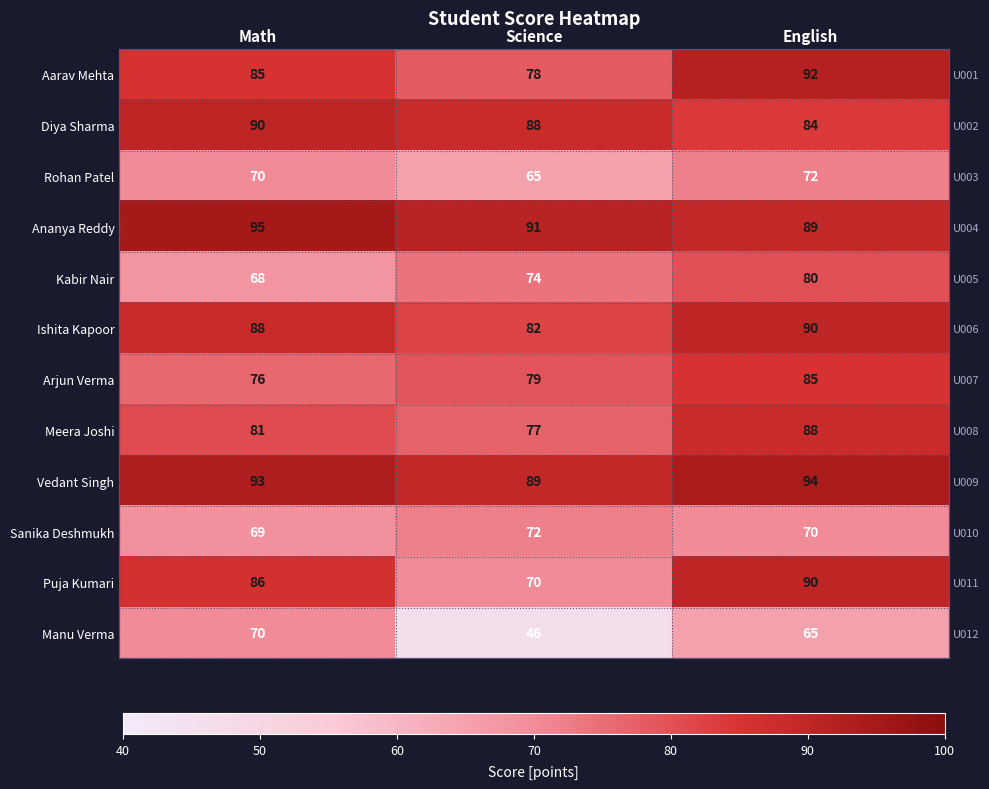

List the labels in order of Ananya Reddy value, smallest first.

English, Science, Math